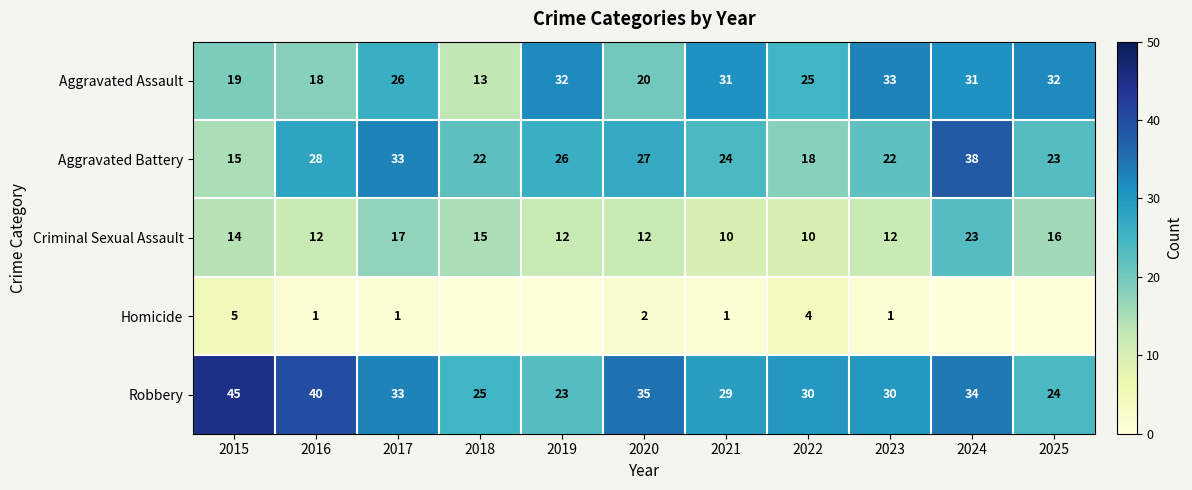

The Aggravated Assault series shows 31 at 2021. True or false?

True